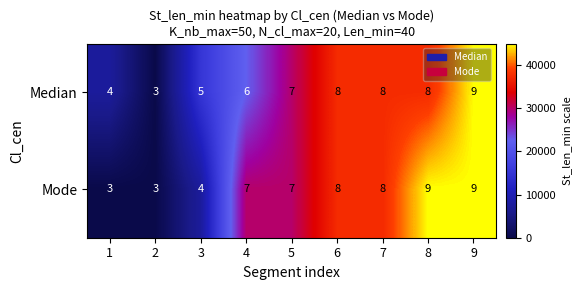

What is the difference between the maximum and minimum values in the Median series?

6